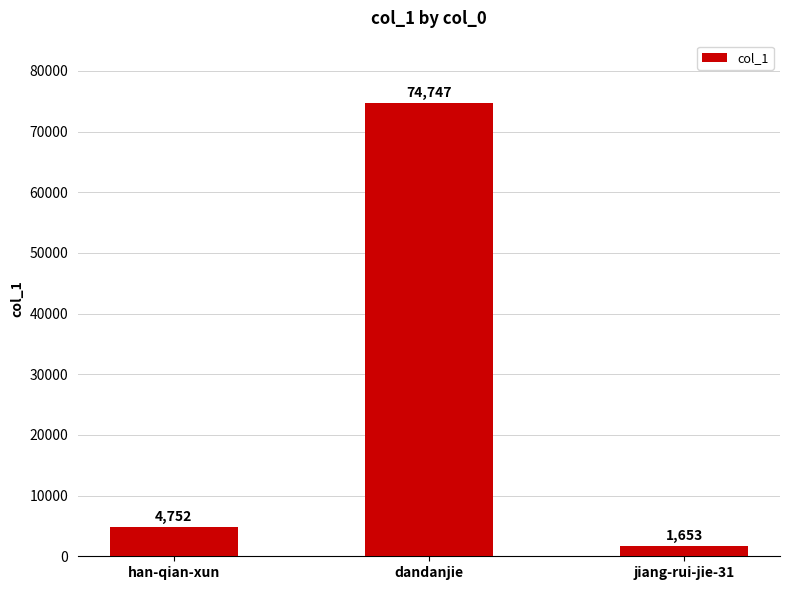

At which label is the value closest to 38200?

han-qian-xun